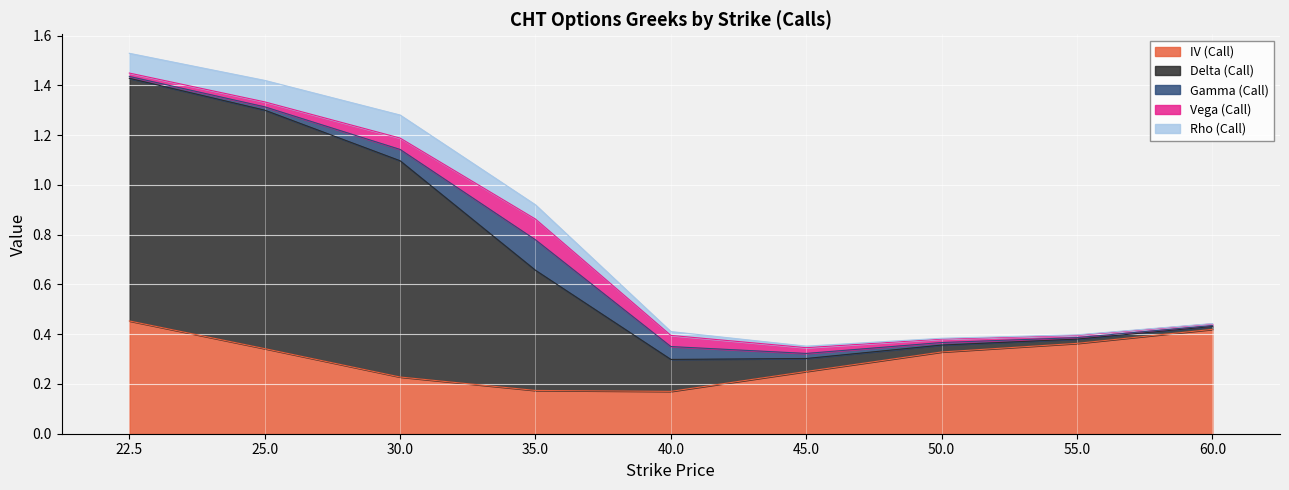

List the series in order of their peak value, highest first.

Delta (Call), IV (Call), Gamma (Call), Rho (Call), Vega (Call)